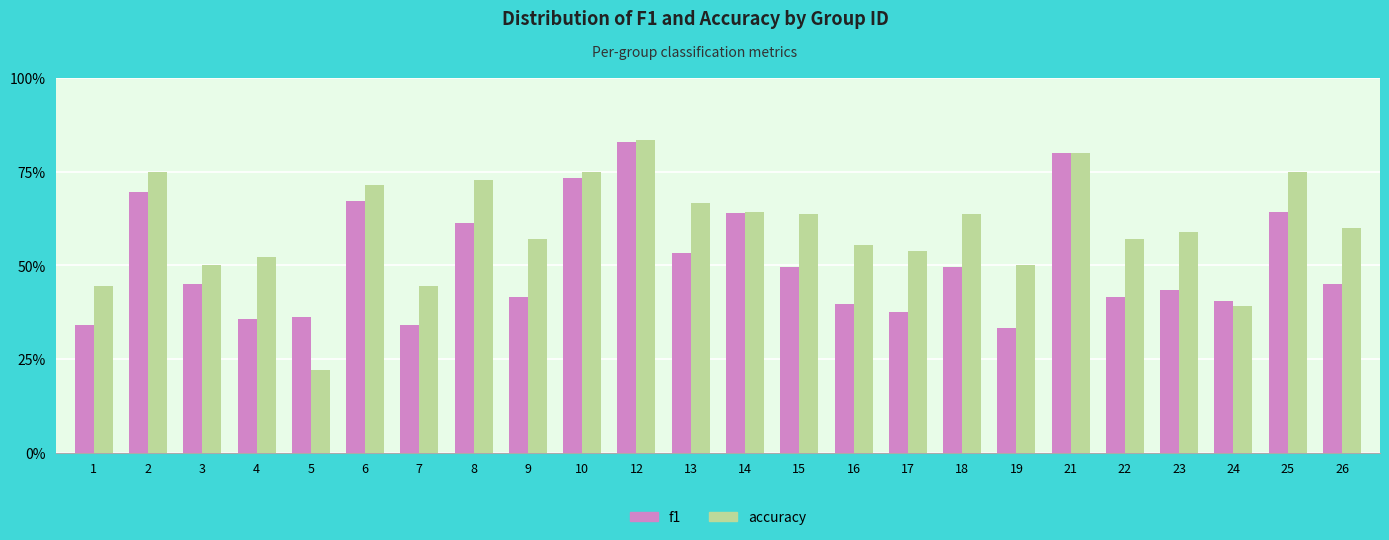

How many accuracy values are between 0 and 1?

24